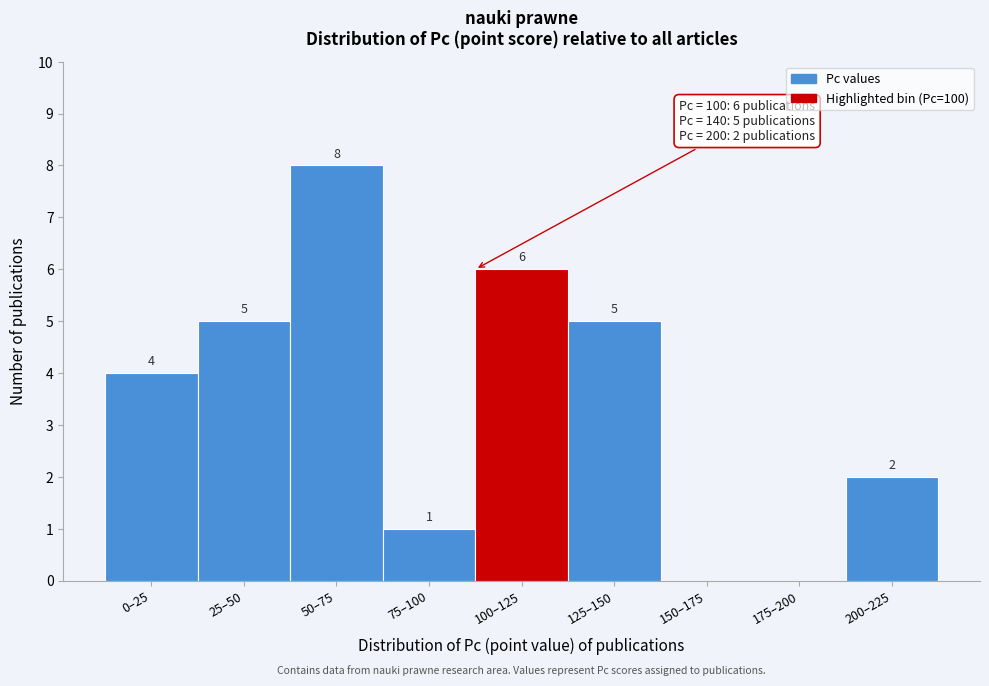

Reading right to left, what are all the values shown in this chart?

200–225=2	175–200=0	150–175=0	125–150=5	100–125=6	75–100=1	50–75=8	25–50=5	0–25=4